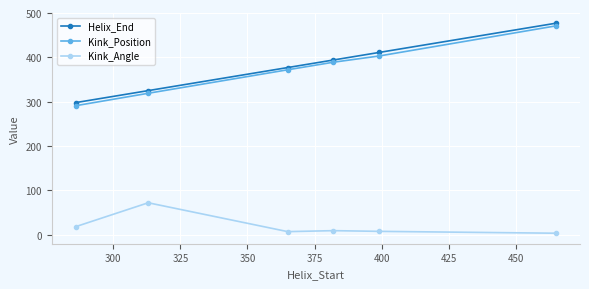

True or false: Helix_End and Kink_Angle intersect in this chart.

False